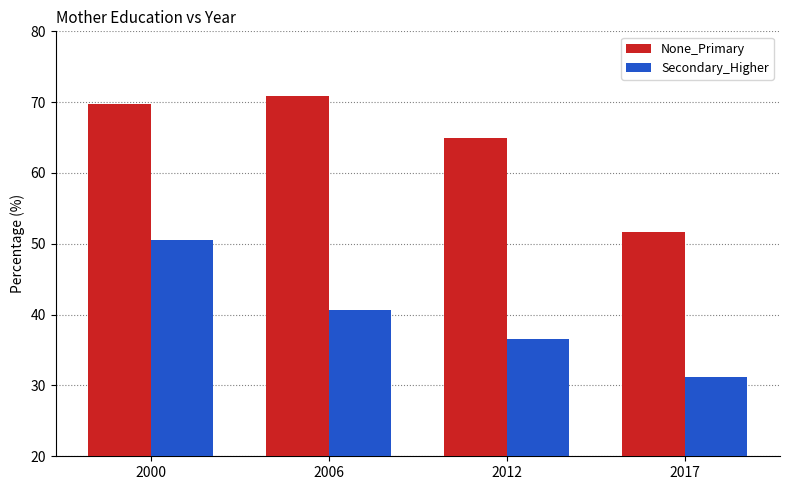

The value of None_Primary at 2000 is 91.0. True or false?

False